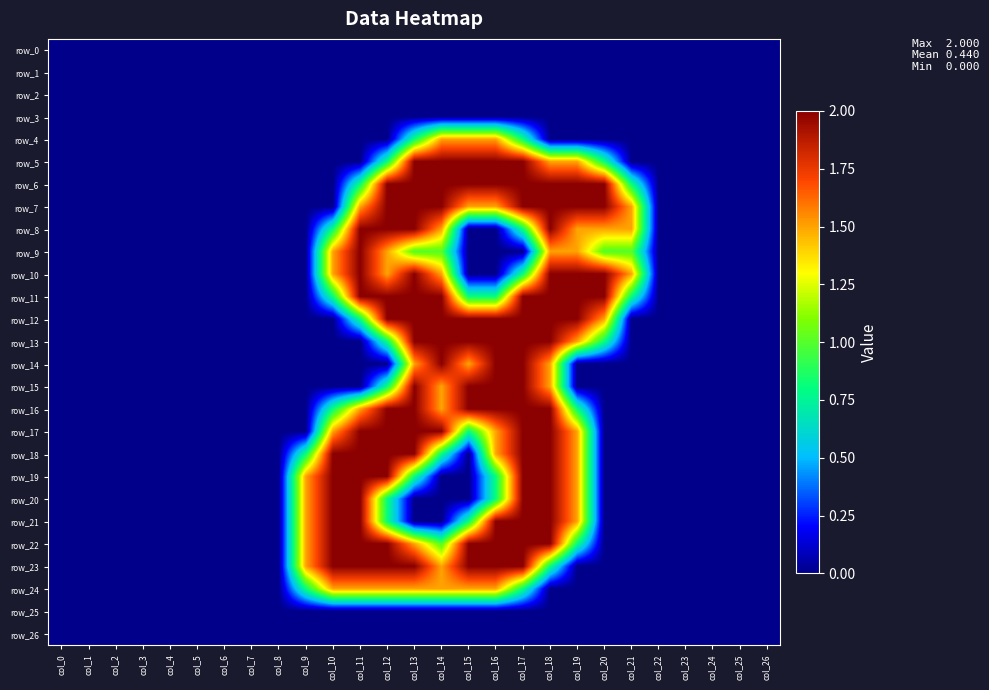

What is the spread (max minus min) of values at col_21?

1.5